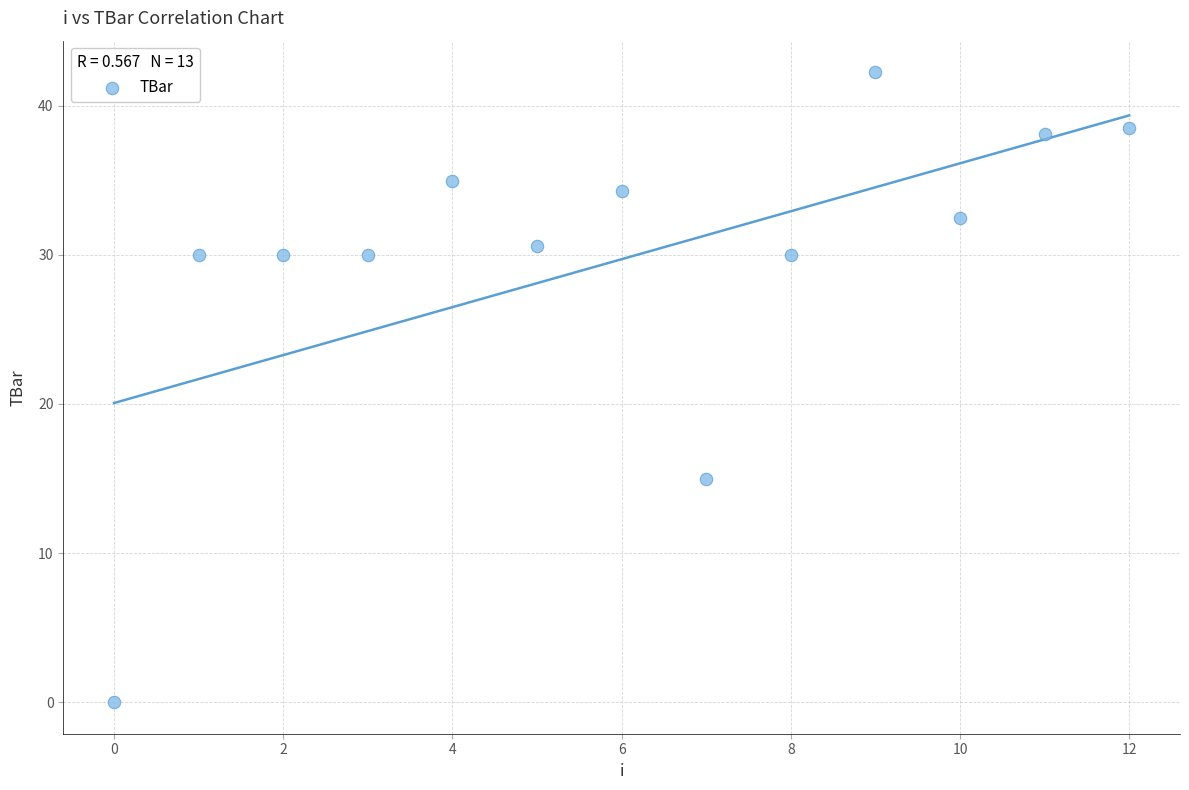

What Y value in the scatter plot is closest to 21?

15.0